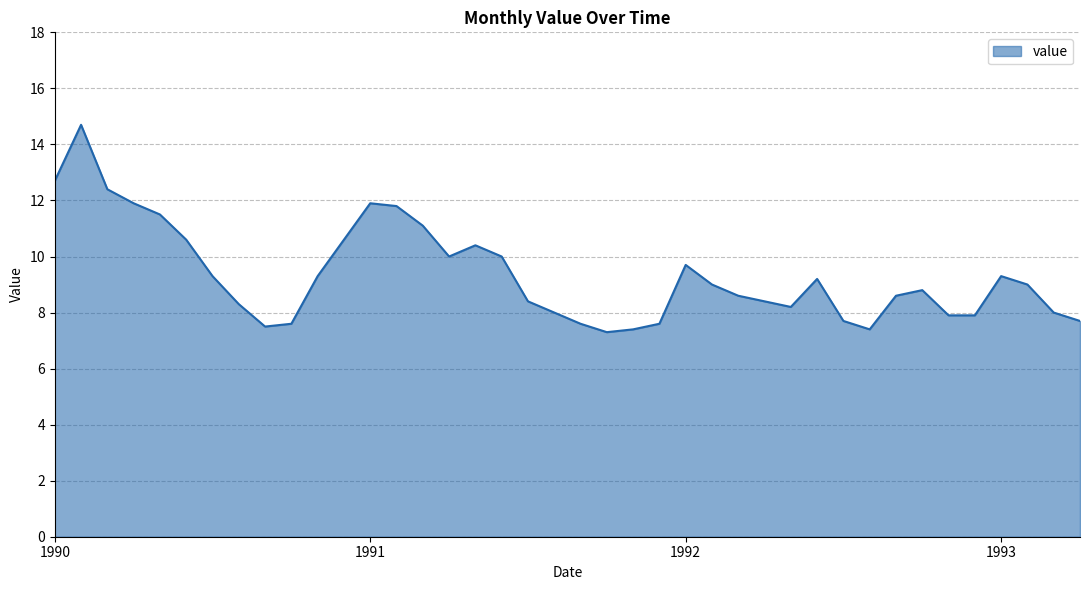

What is the maximum value shown in the chart?

14.7